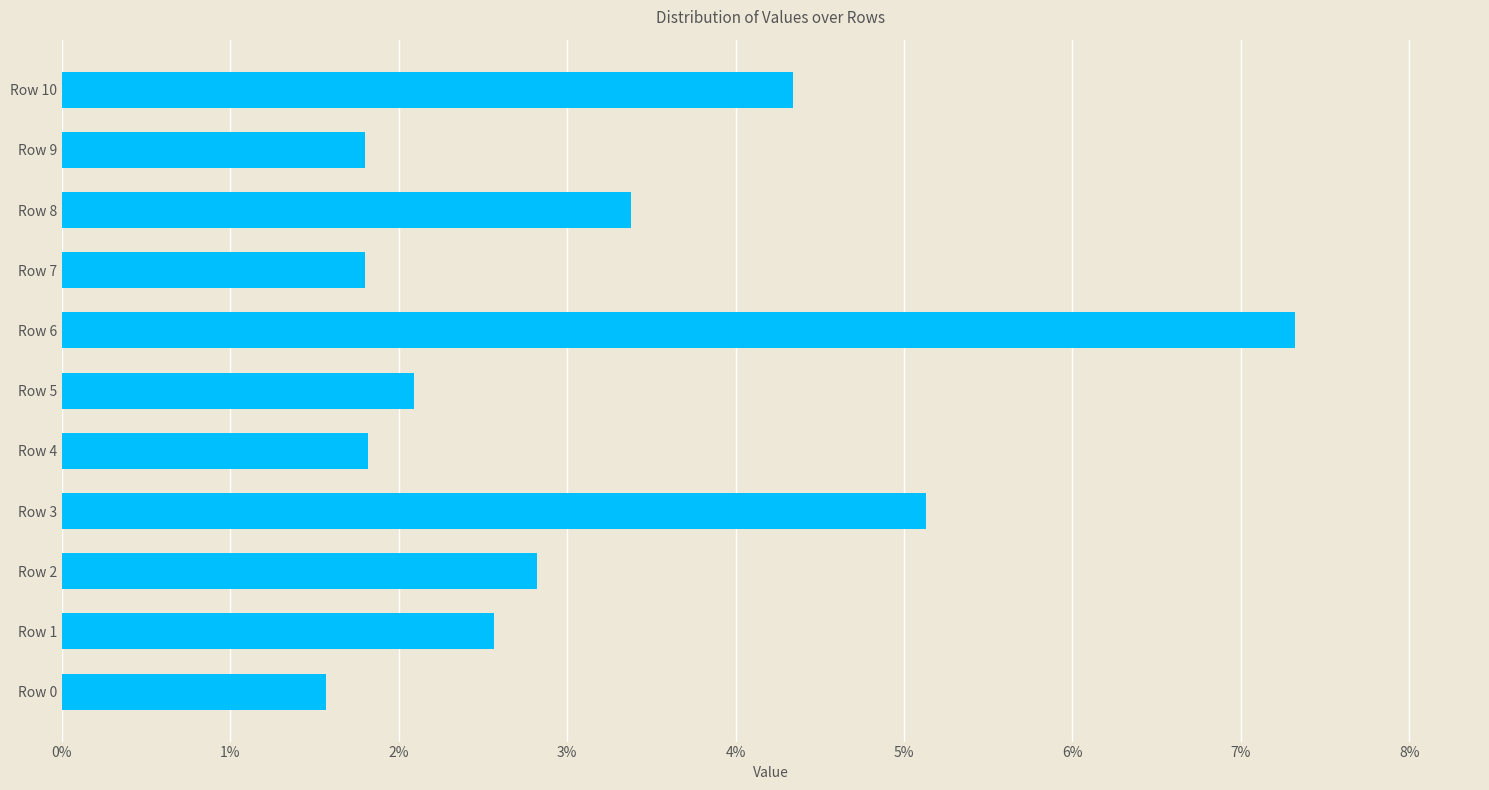

Does the chart contain any negative values?

No